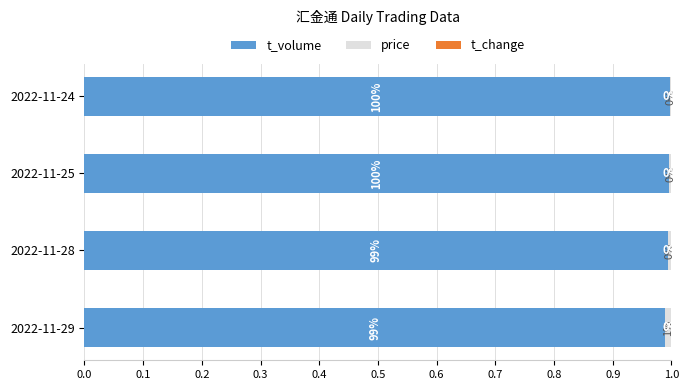

How many categories are shown in the chart?

4